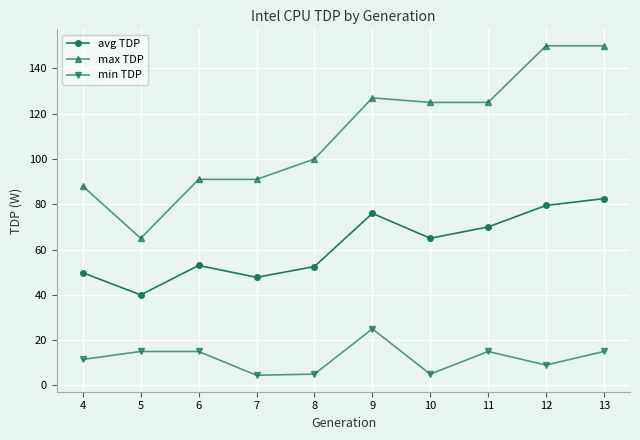

True or false: min TDP has a value of 15.0 at 5.

True